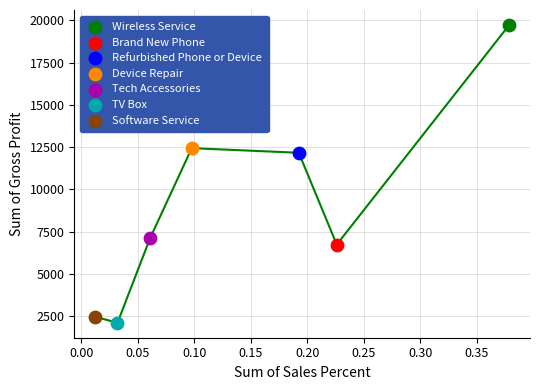

Which series reaches the maximum Y coordinate?

Wireless Service